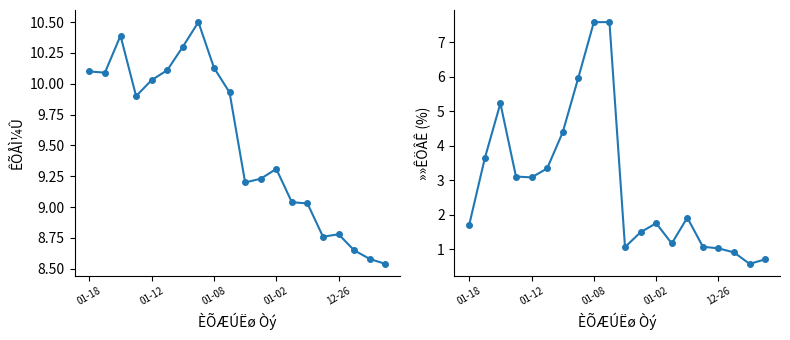

Is it true that ÊÕÅÌ¼Û equals 15.3 at 15?

False